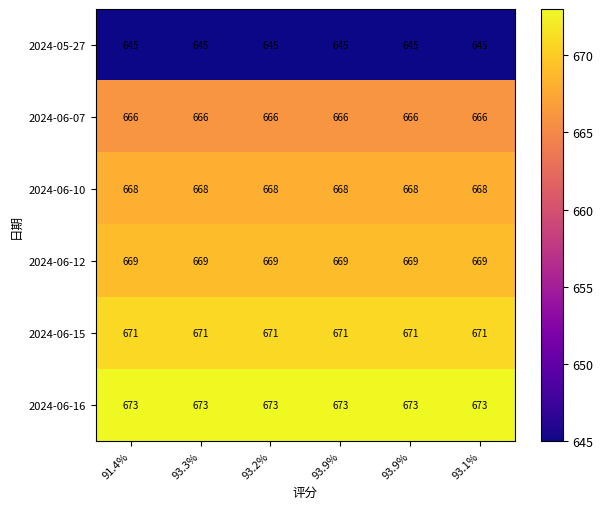

What is the difference between the highest and lowest values at 93.3%?

28